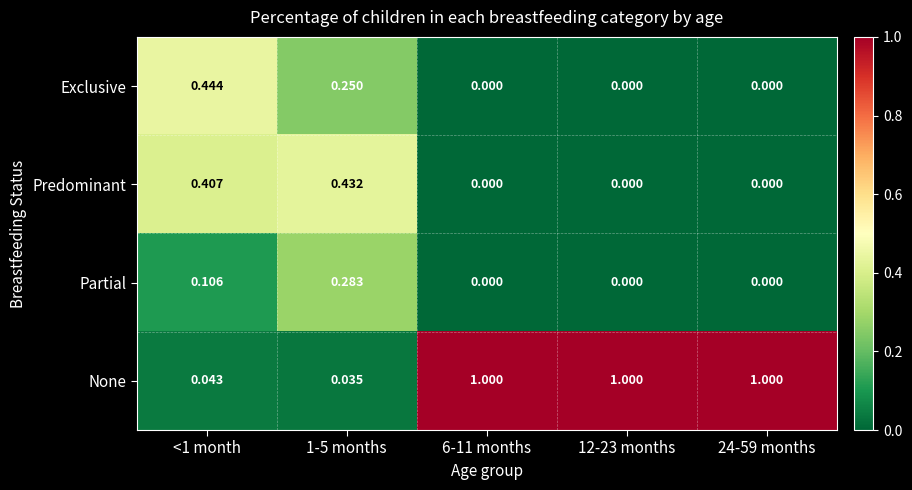

Between 1-5 months and 6-11 months, which series saw the biggest shift?

None